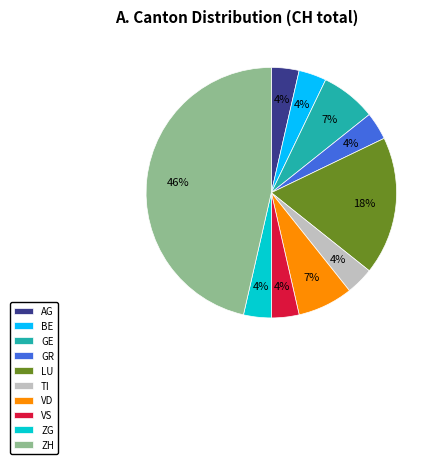

The GE slice represents 15% of the pie. True or false?

False